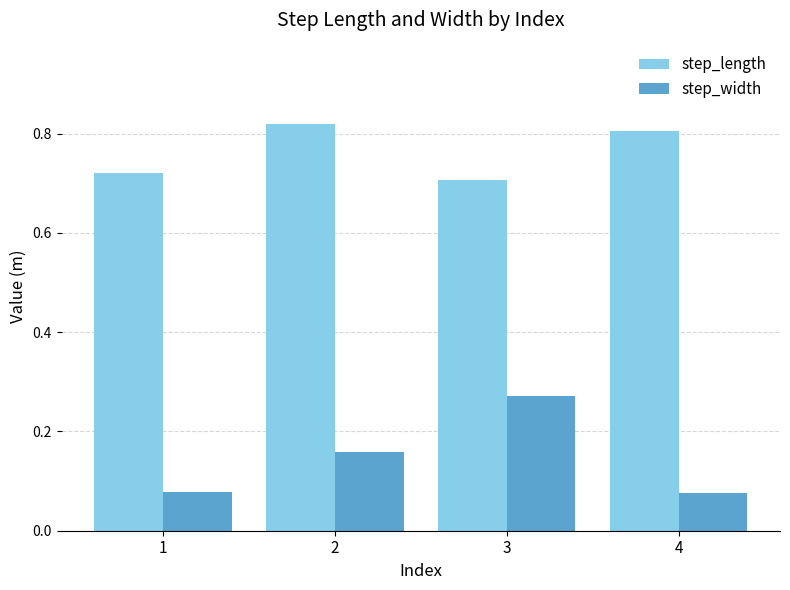

The value of step_length at 1 is 0.7. True or false?

True